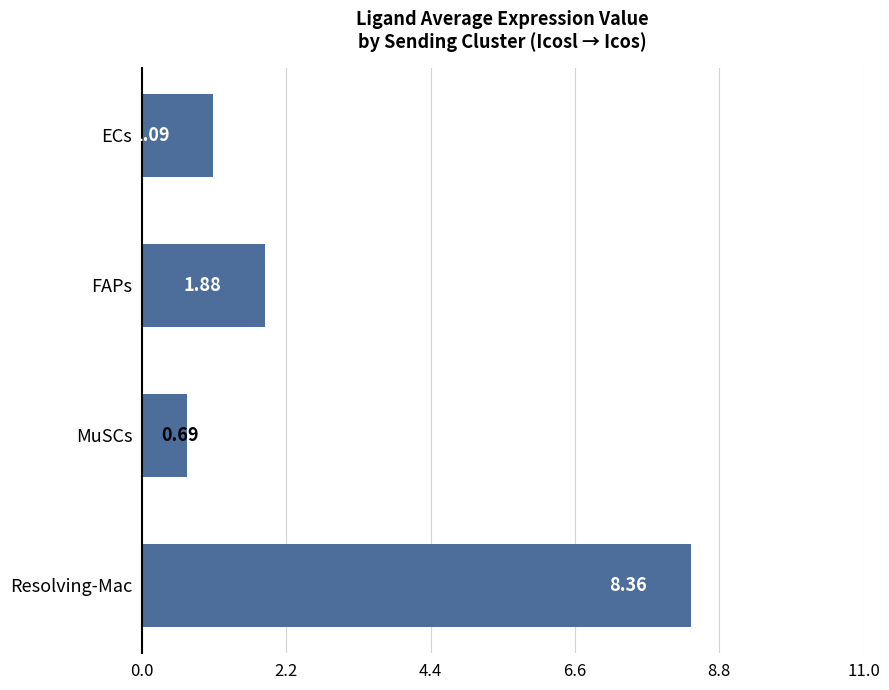

How many bars are there in total?

4